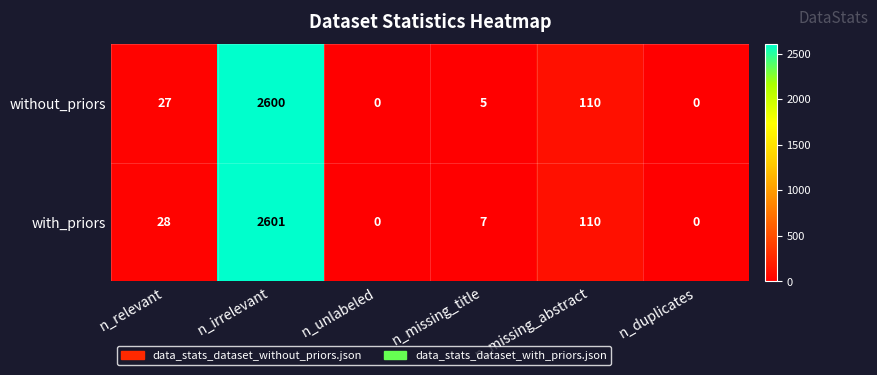

The value of with_priors at n_unlabeled is 0. True or false?

True